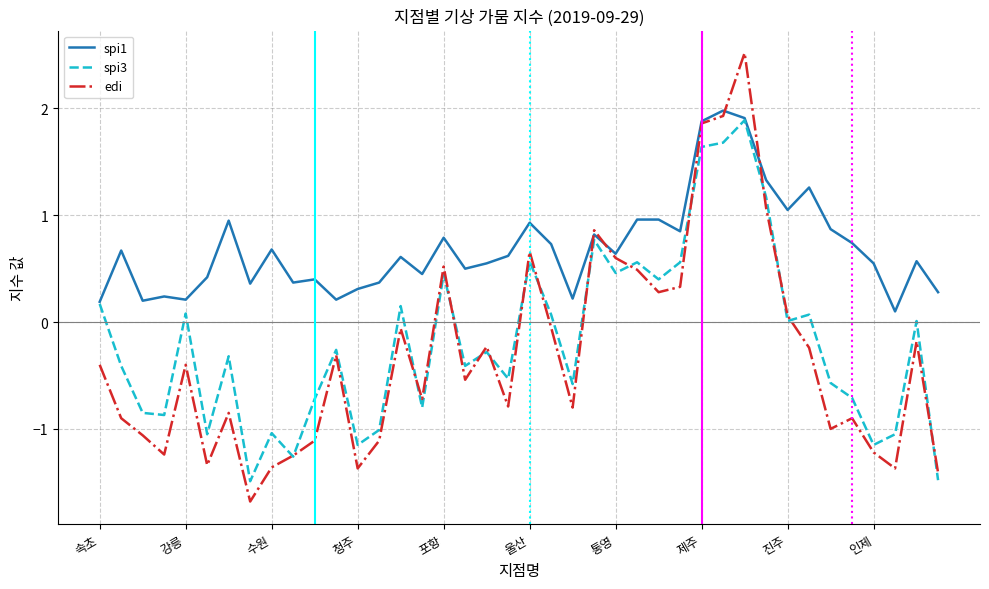

Which series has the widest spread of values?

edi